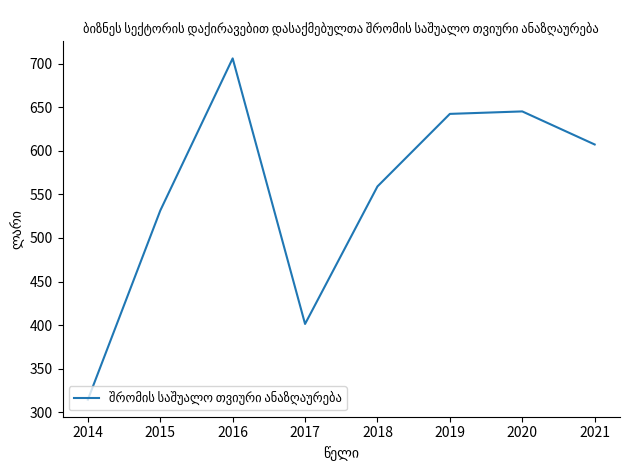

What is the difference between the second highest and minimum values?

330.5